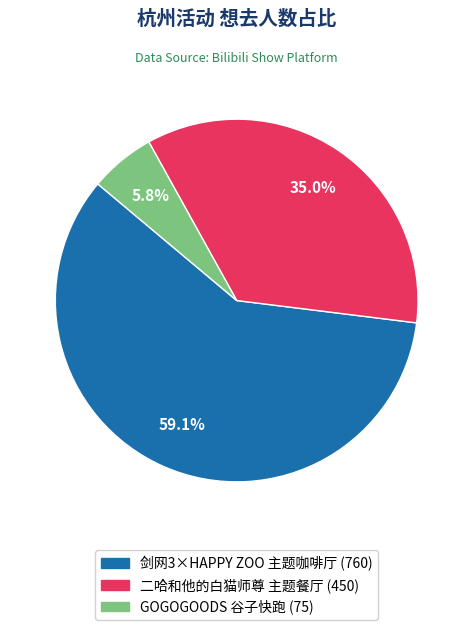

To the nearest percent, what is the difference between the largest and smallest slice percentages?

53%